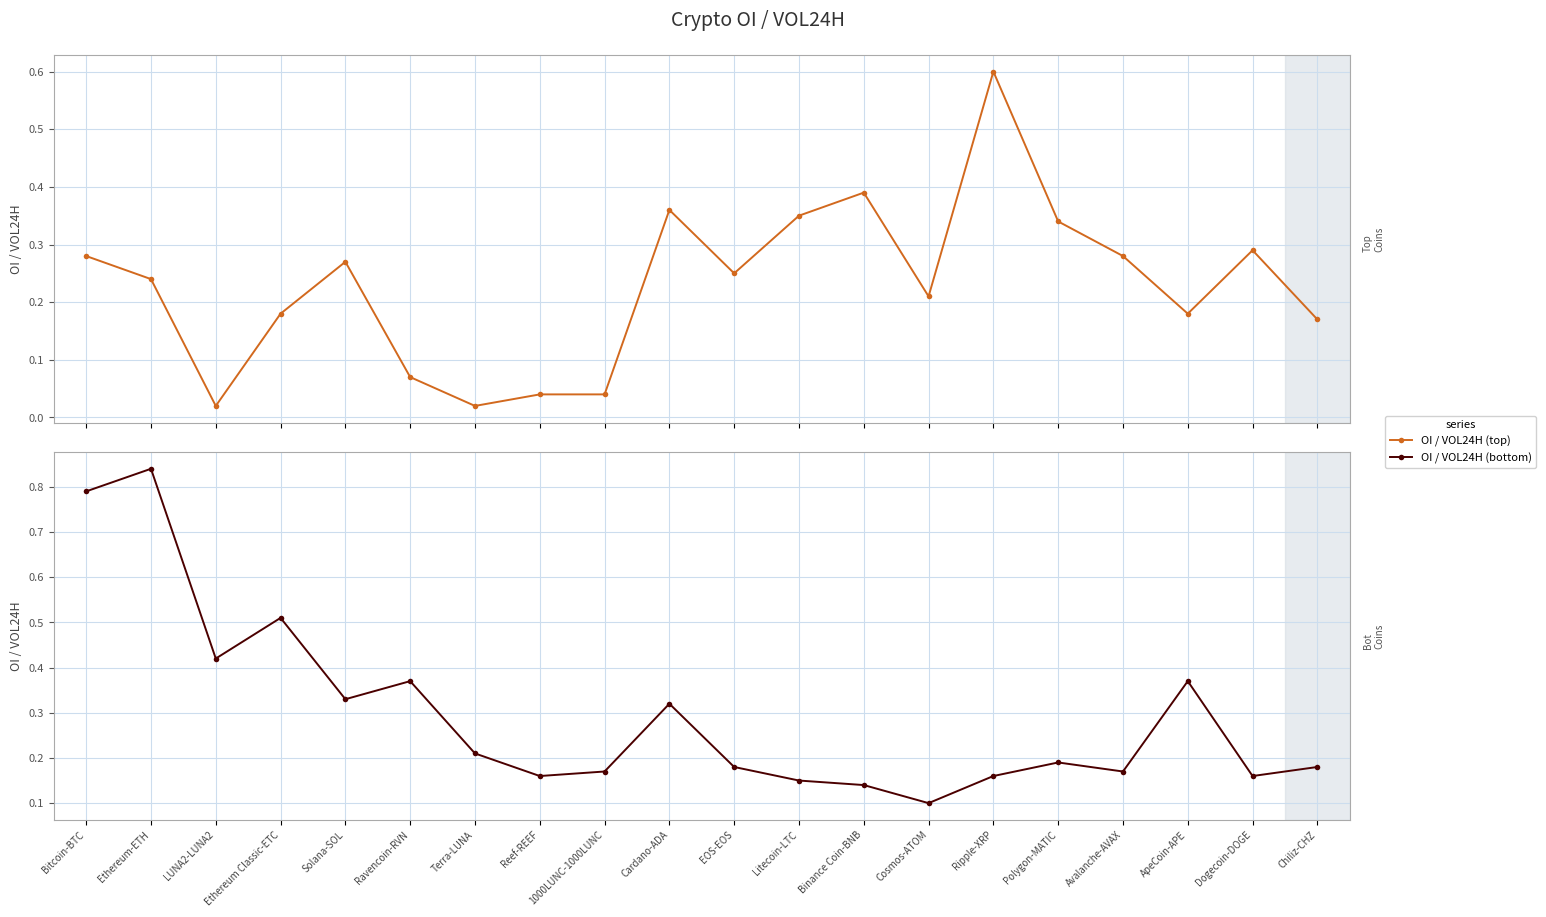

How many series are shown in this chart?

2